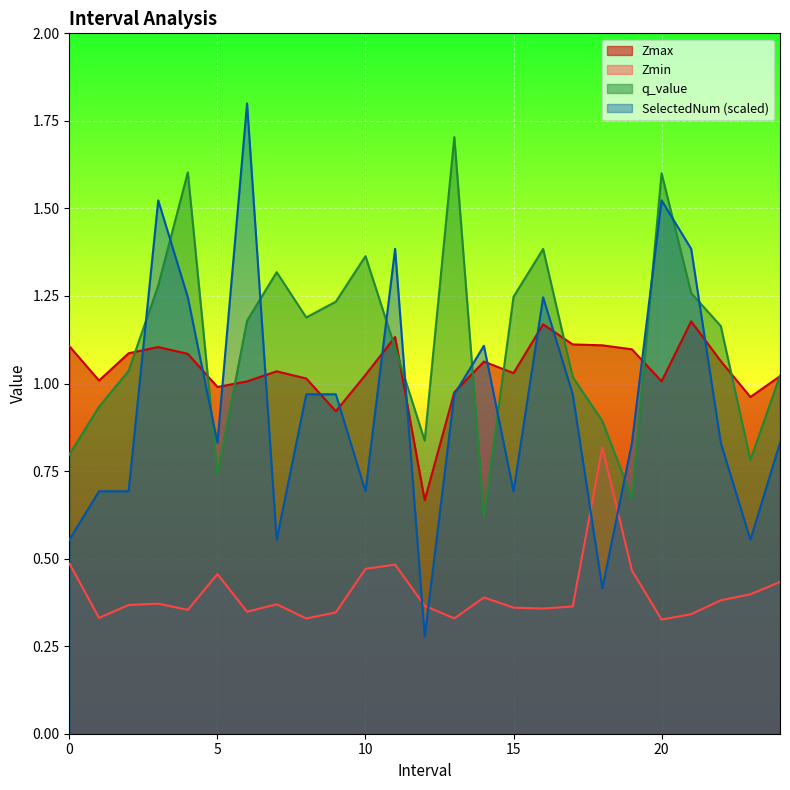

How many interior local valleys does the Zmin series have?

7